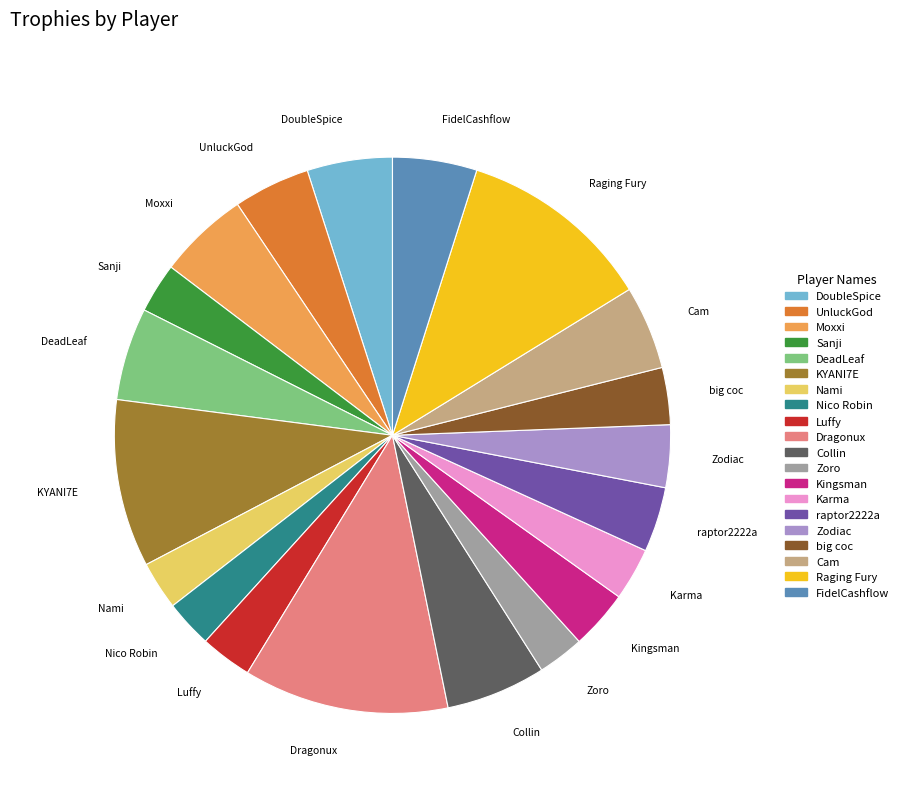

Is the sum of big coc and Zoro greater than half?

No